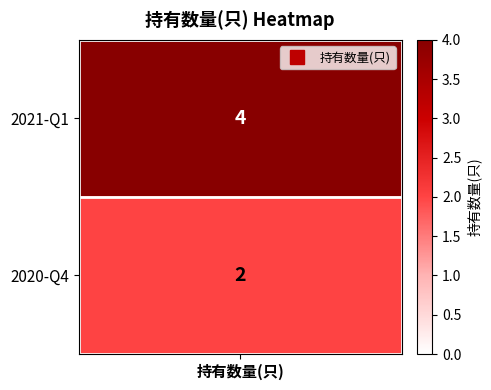

Is the value of 0 at 1 greater than the value of 1 at 0?

Yes